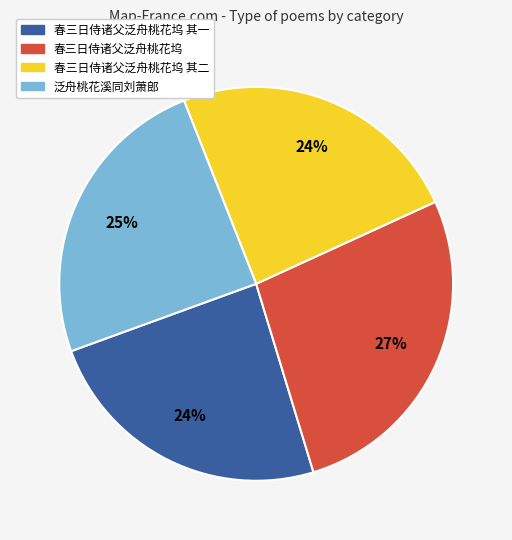

Does any single category account for the majority?

No